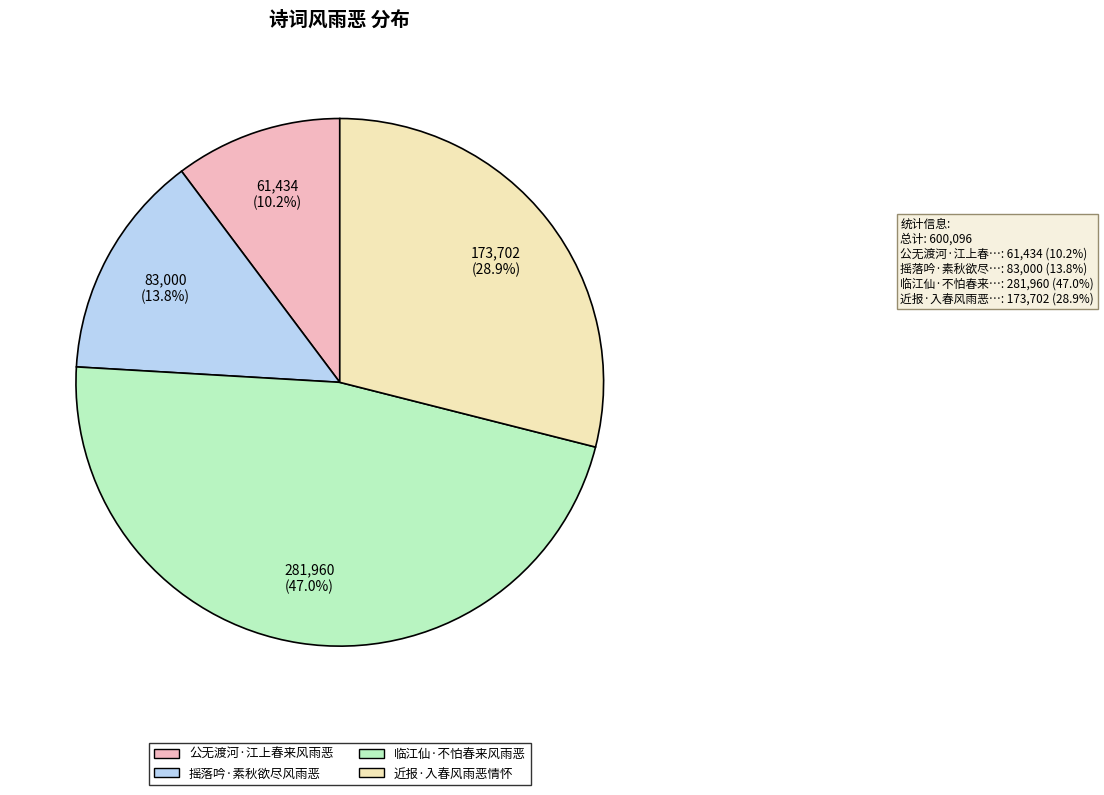

To the nearest percent, what is the average slice percentage?

25%